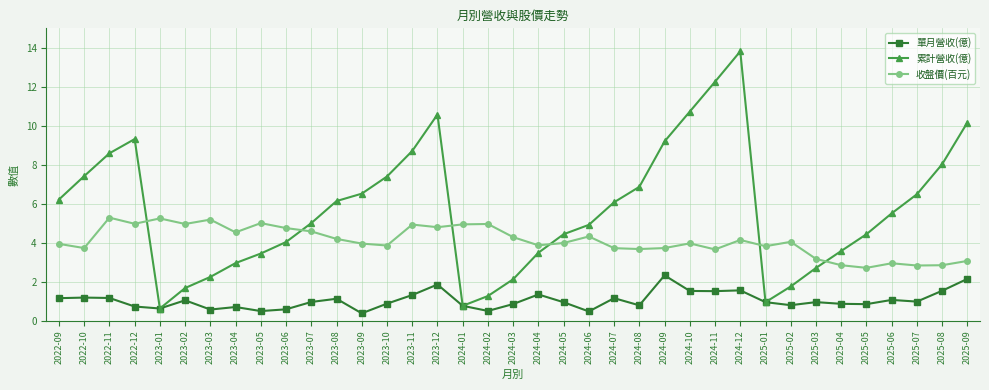

How many series are shown in this chart?

3